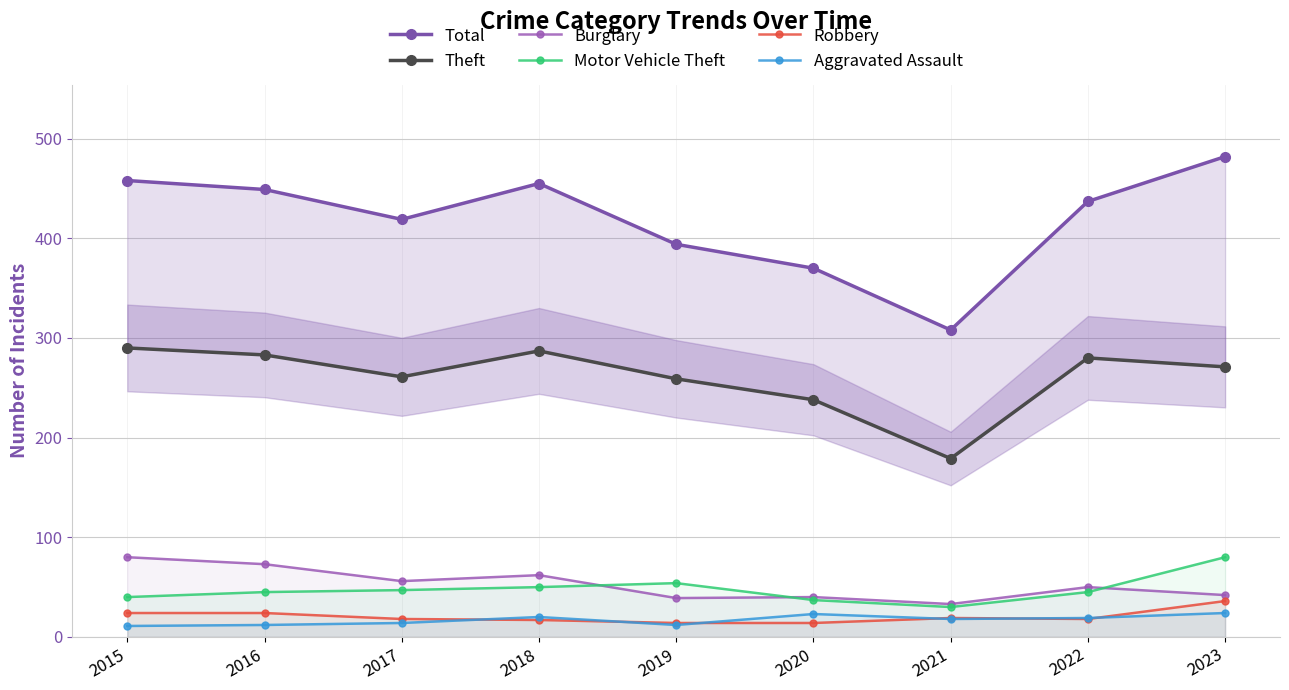

The value of Aggravated Assault at 2021 is 28. True or false?

False